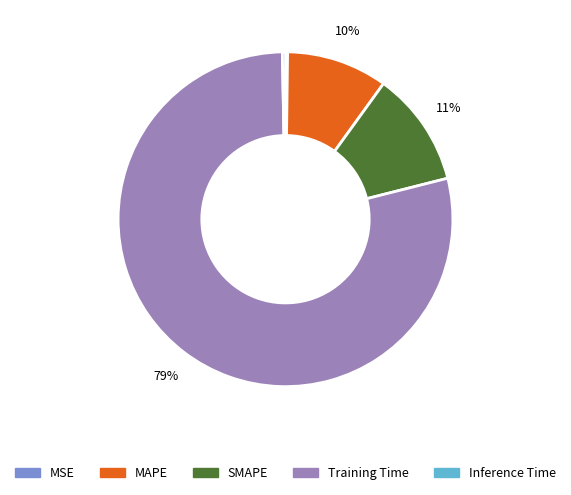

To the nearest percent, what is the average slice percentage?

20%